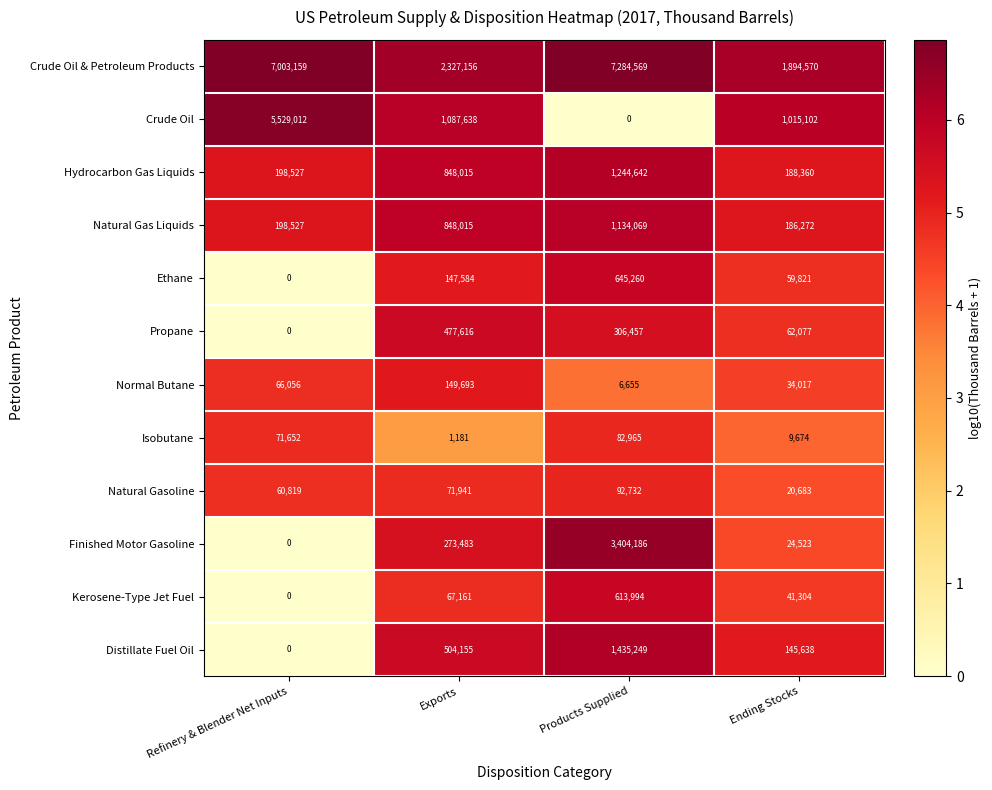

What is the maximum value shown in the chart?

7284569